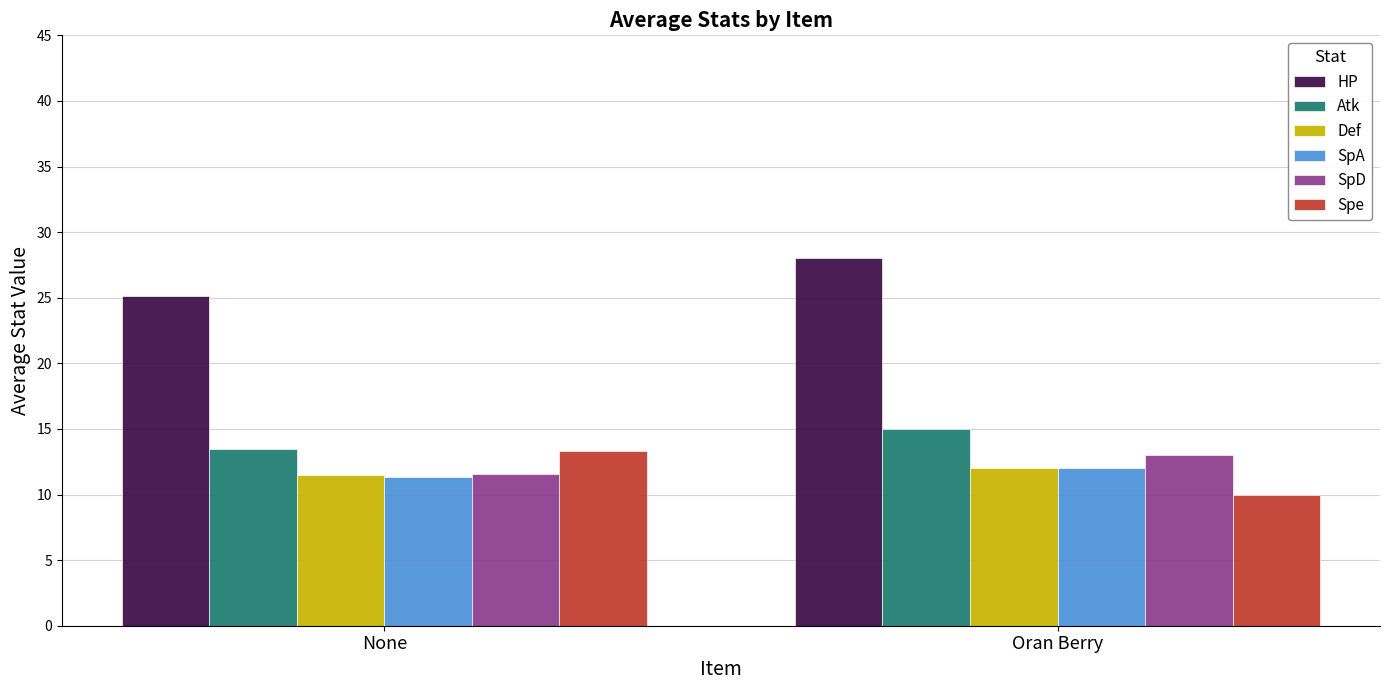

Is the value of Atk at Oran Berry greater than the value of SpD at None?

Yes